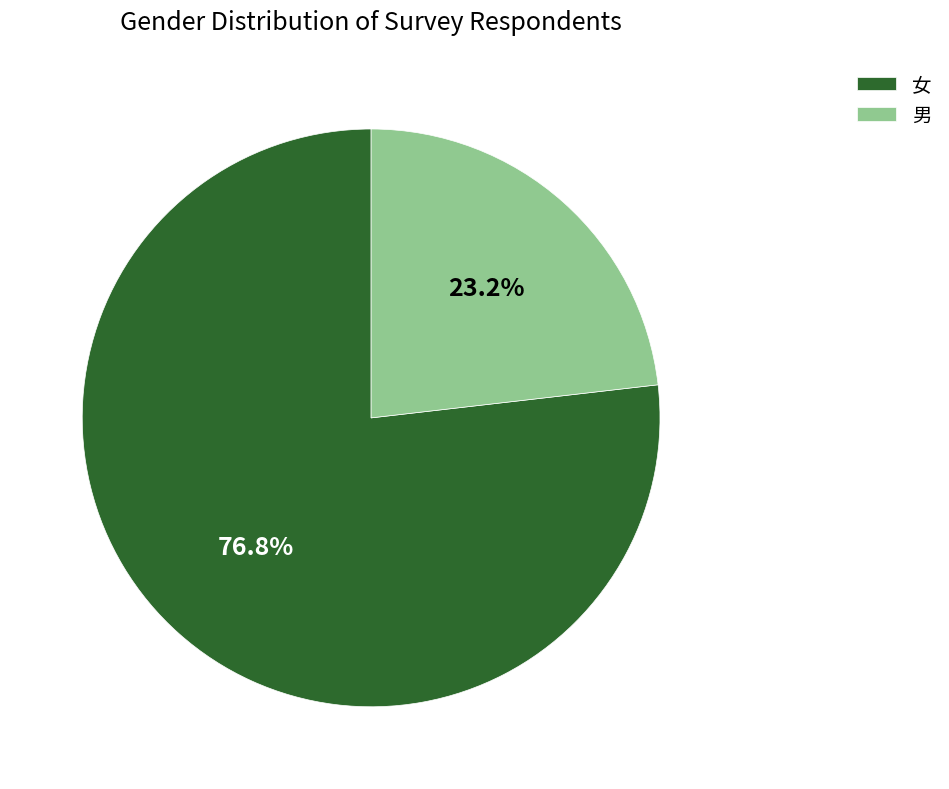

True or false: 女 accounts for 64% of the total.

False